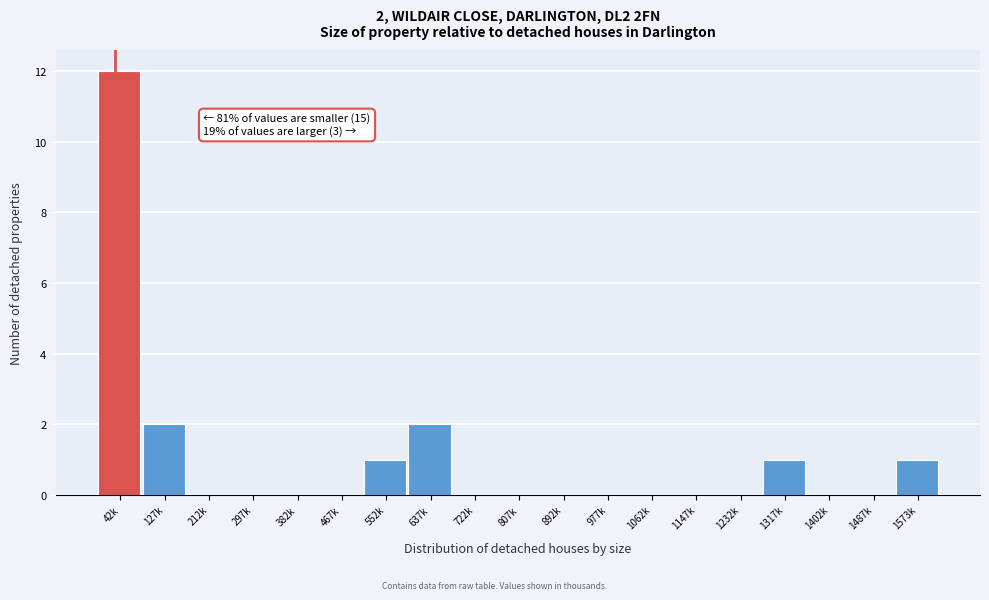

Reading left to right, list all the values displayed in this chart.

42k=12	127k=2	212k=0	297k=0	382k=0	467k=0	552k=1	637k=2	722k=0	807k=0	892k=0	977k=0	1062k=0	1147k=0	1232k=0	1317k=1	1402k=0	1487k=0	1573k=1